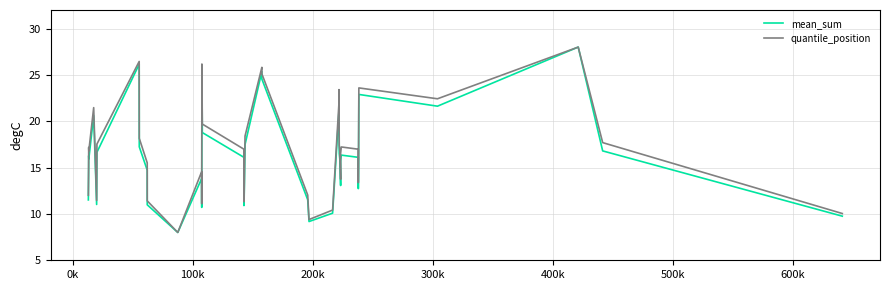

What is the minimum value shown in the chart?

8.0